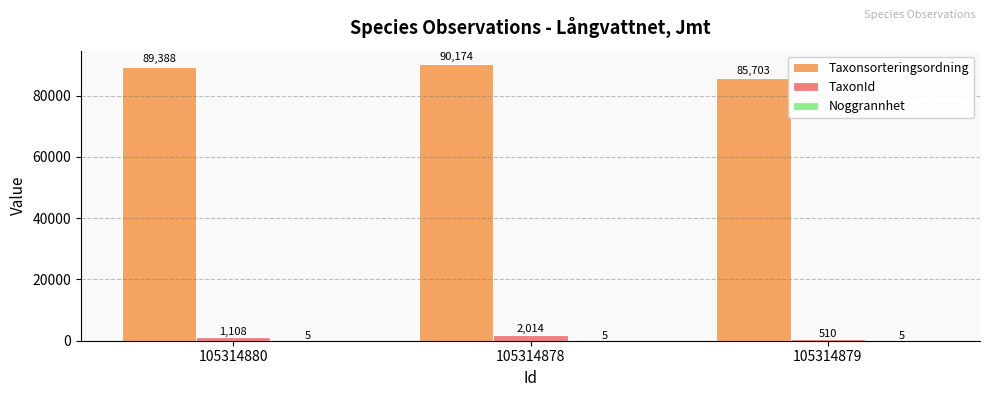

Which series changed the most between 105314878 and 105314879?

Taxonsorteringsordning